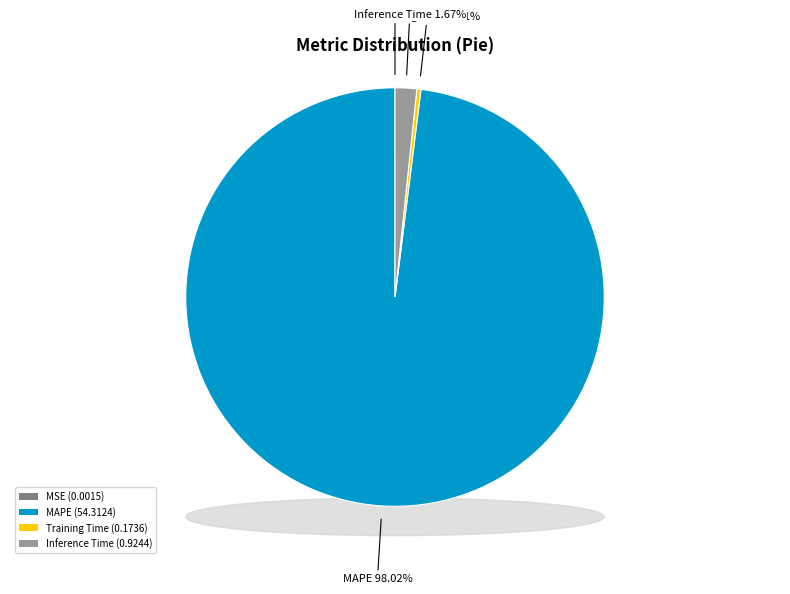

What is the total percentage of SMAPE and MAPE?

98.0%